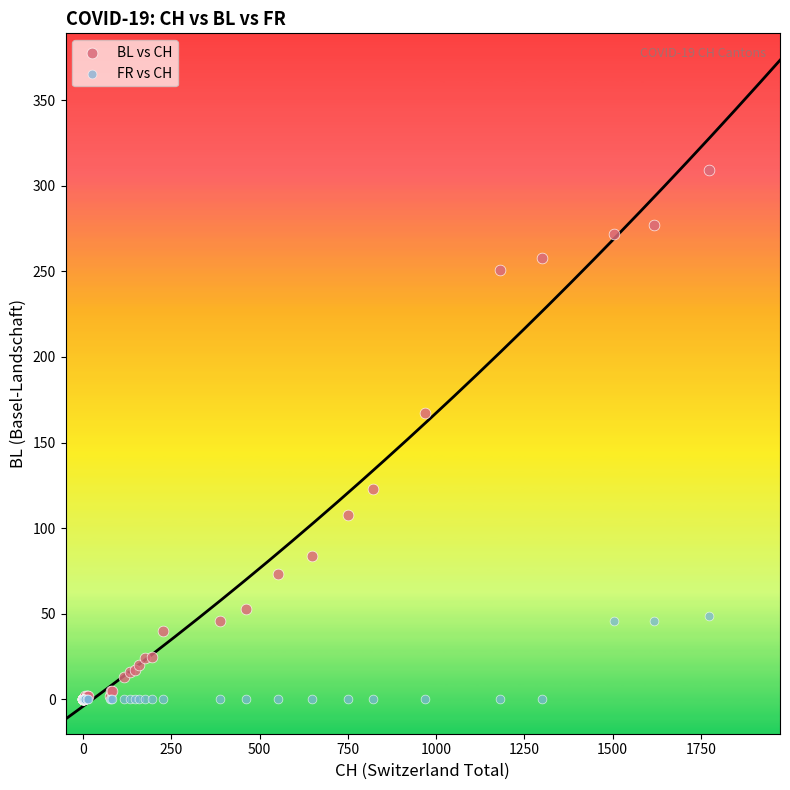

What are all the series names shown in the legend?

BL vs CH, FR vs CH